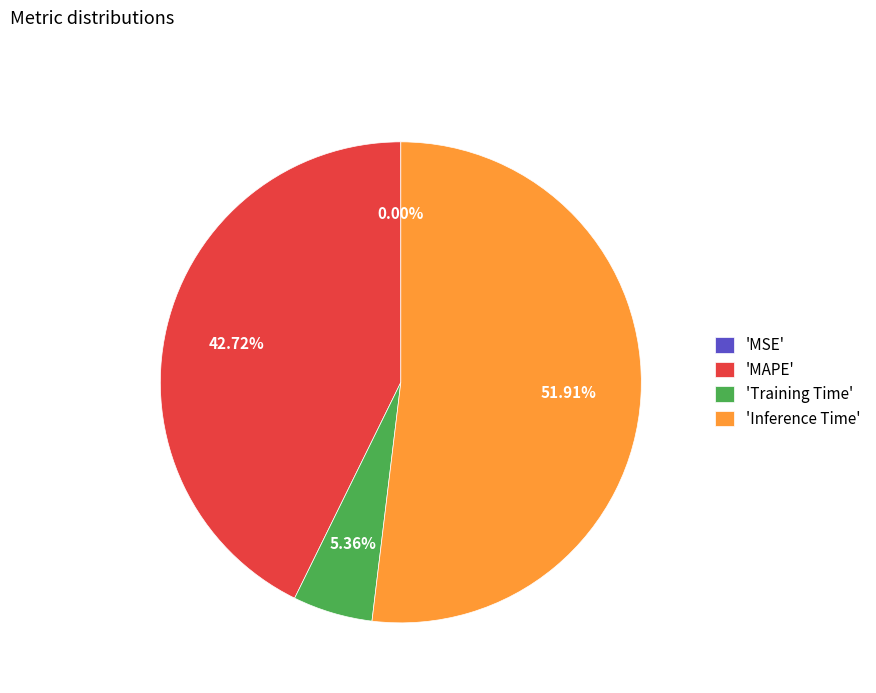

Which slice is the largest?

'Inference Time'